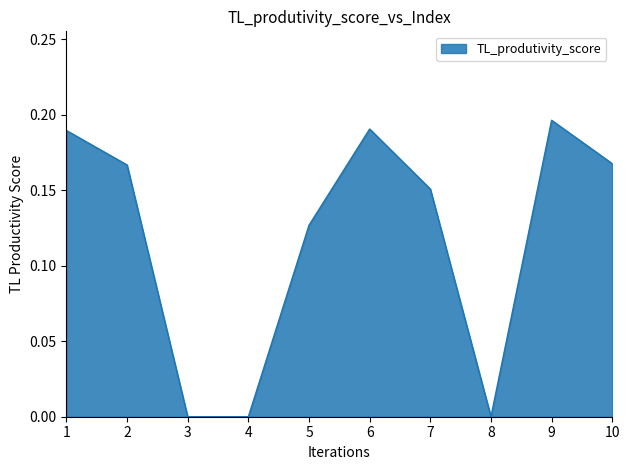

True or false: the data shows 0.1 at 1.

False